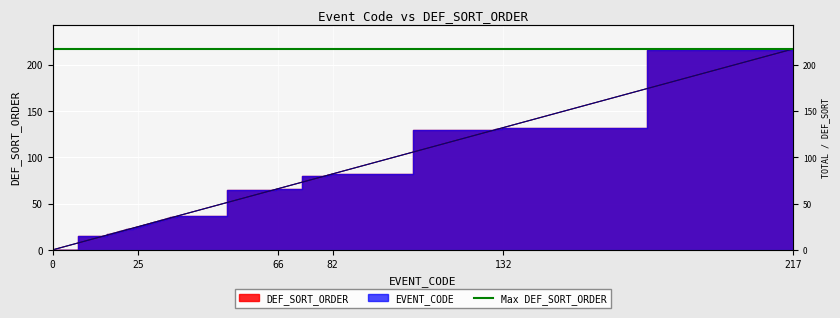

True or false: EVENT_CODE has a value of 21 at 21.

True